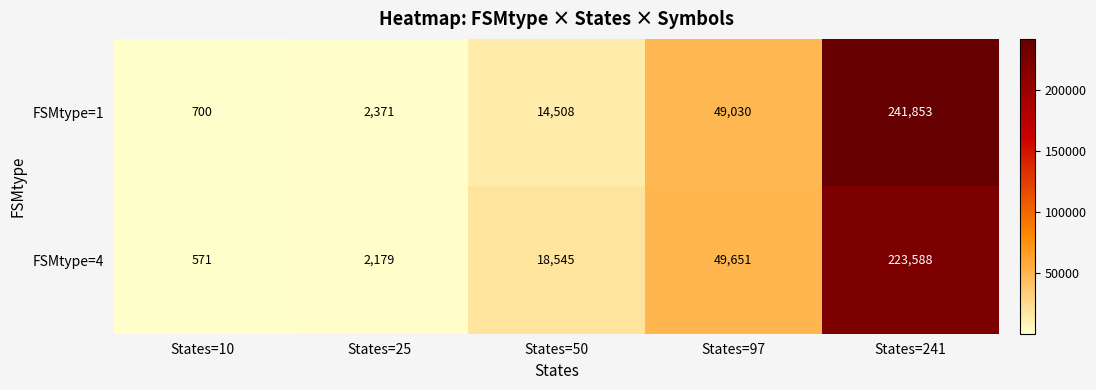

List the series in order of their peak value, highest first.

FSMtype=1, FSMtype=4